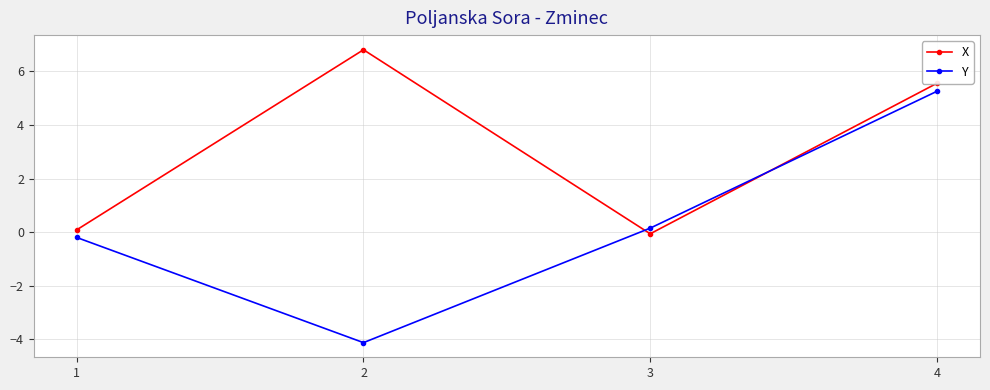

Which series has the widest spread of values?

Y